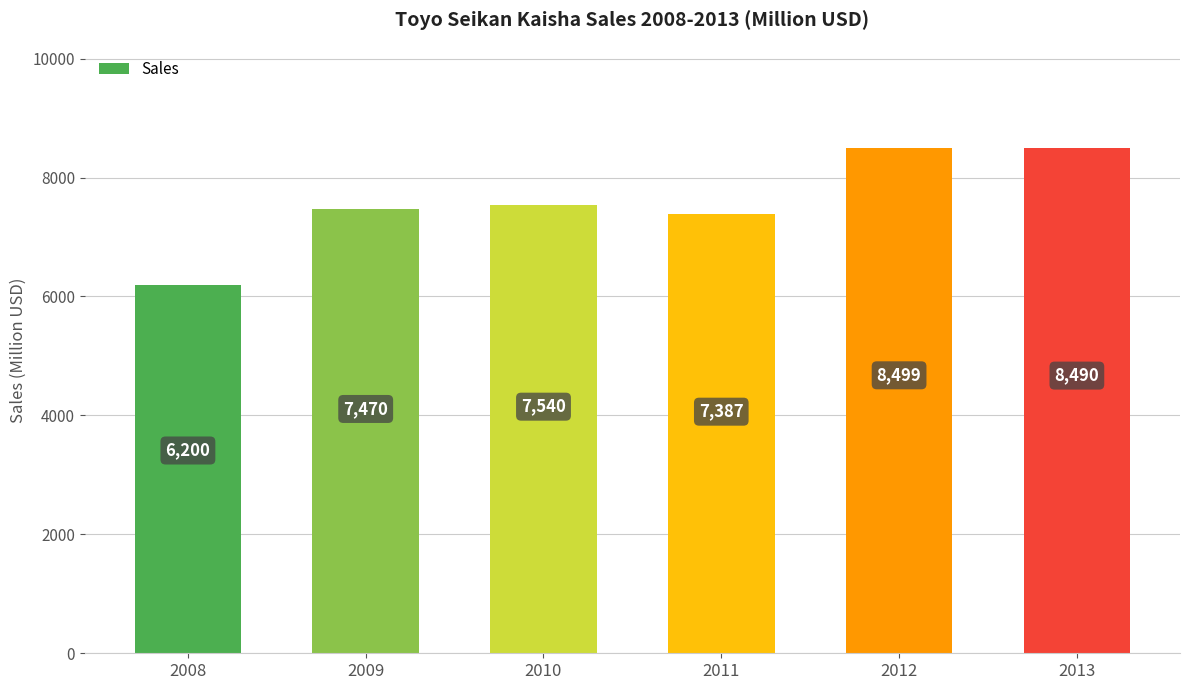

List the labels in order of value, smallest first.

2008, 2011, 2009, 2010, 2013, 2012